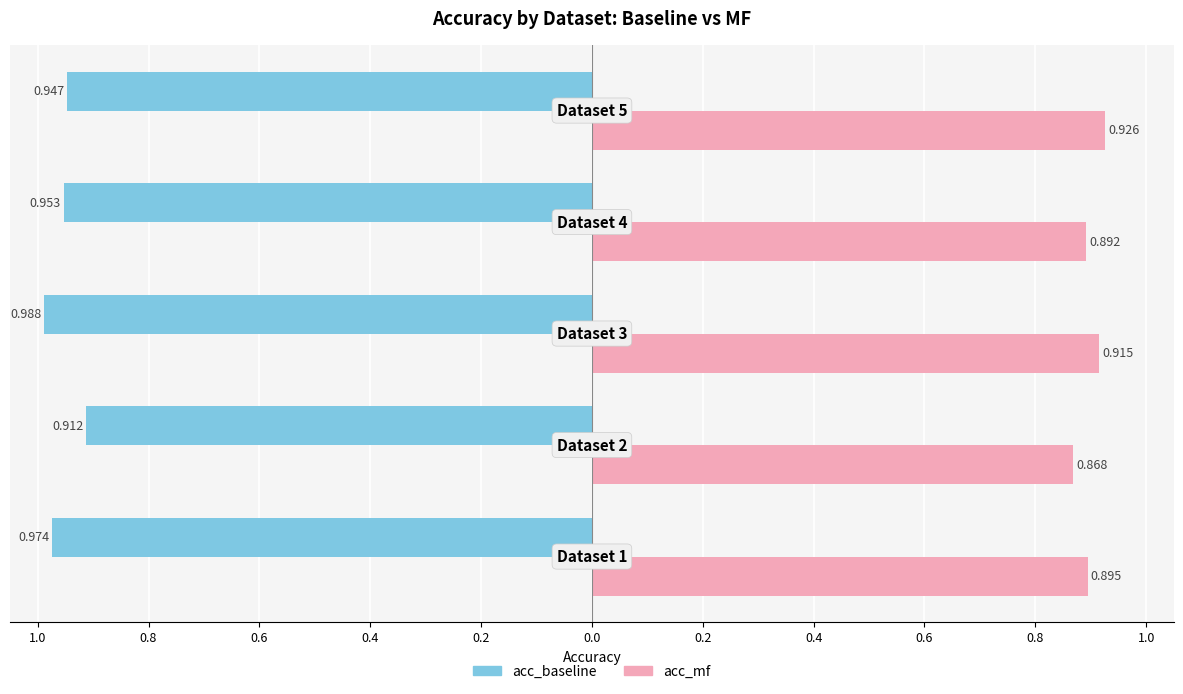

Reading right to left, transcribe all the data shown in this chart.

acc_baseline: -0.9	-1.0	-1.0	-0.9	-1.0
acc_mf: 0.9	0.9	0.9	0.9	0.9